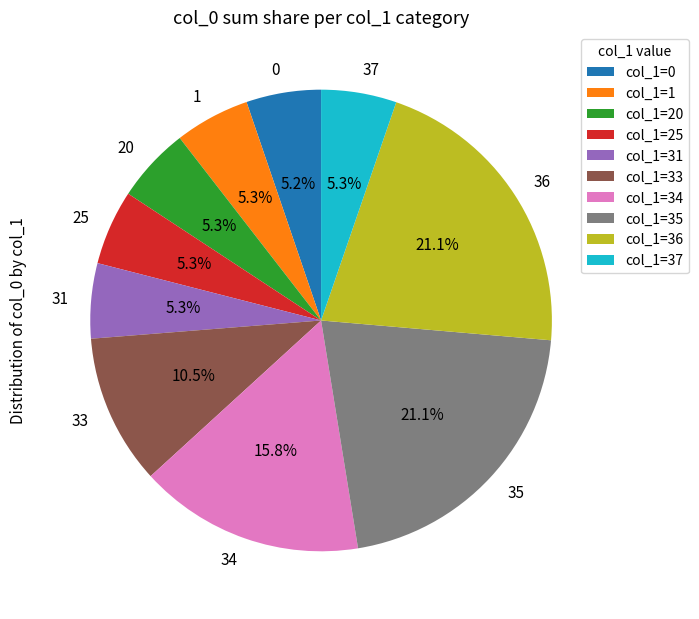

What is the ratio of the value at 37 to the value at 0?

1.0